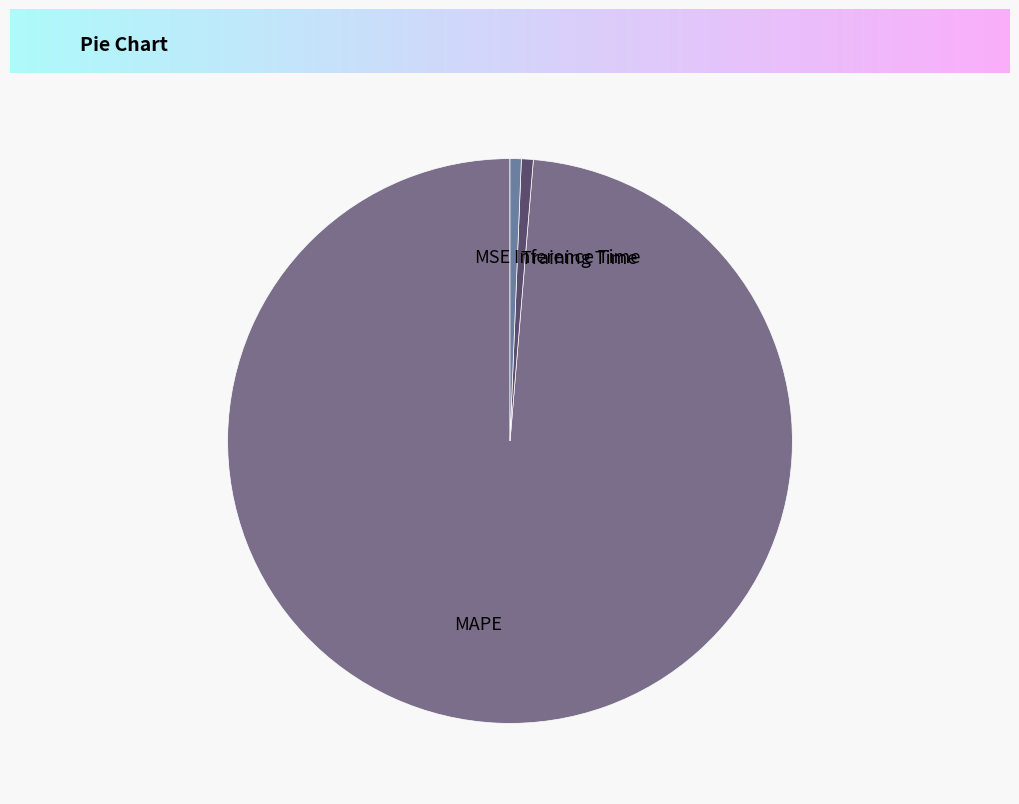

Which slice represents more than half of the pie?

MAPE